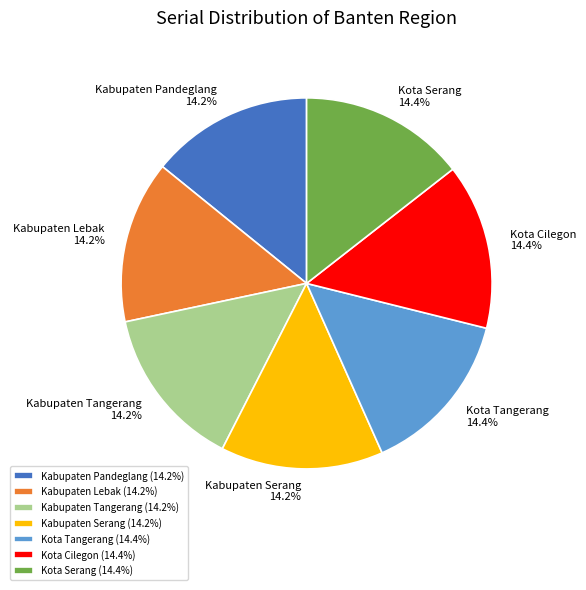

To the nearest percent, what is the average slice percentage?

14%